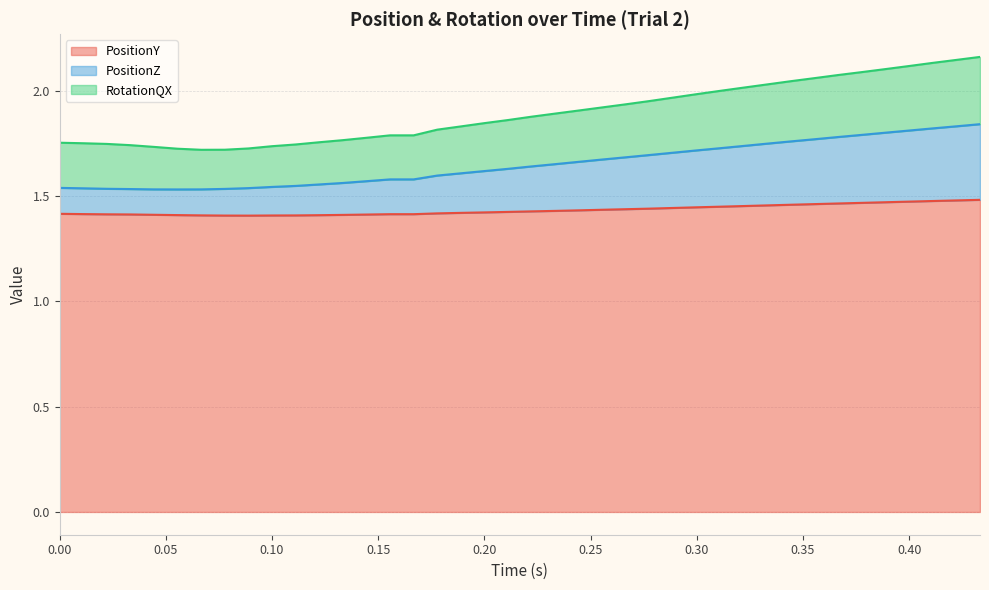

Reading left to right, transcribe all the data shown in this chart.

PositionY: 1.4	1.4	1.4	1.4	1.4	1.4	1.4	1.4	1.4	1.4	1.4	1.4	1.4	1.4	1.4	1.4	1.4	1.4	1.4	1.4	1.4	1.4	1.4	1.4	1.4	1.4	1.4	1.4	1.5	1.5	1.5	1.5	1.5	1.5	1.5	1.5	1.5	1.5	1.5	1.5
PositionZ: 1.5	1.5	1.5	1.5	1.5	1.5	1.5	1.5	1.5	1.5	1.5	1.6	1.6	1.6	1.6	1.6	1.6	1.6	1.6	1.6	1.6	1.7	1.7	1.7	1.7	1.7	1.7	1.7	1.7	1.7	1.7	1.8	1.8	1.8	1.8	1.8	1.8	1.8	1.8	1.8
RotationQX: 1.8	1.8	1.7	1.7	1.7	1.7	1.7	1.7	1.7	1.7	1.7	1.8	1.8	1.8	1.8	1.8	1.8	1.8	1.8	1.9	1.9	1.9	1.9	1.9	1.9	2.0	2.0	2.0	2.0	2.0	2.0	2.0	2.1	2.1	2.1	2.1	2.1	2.1	2.1	2.2